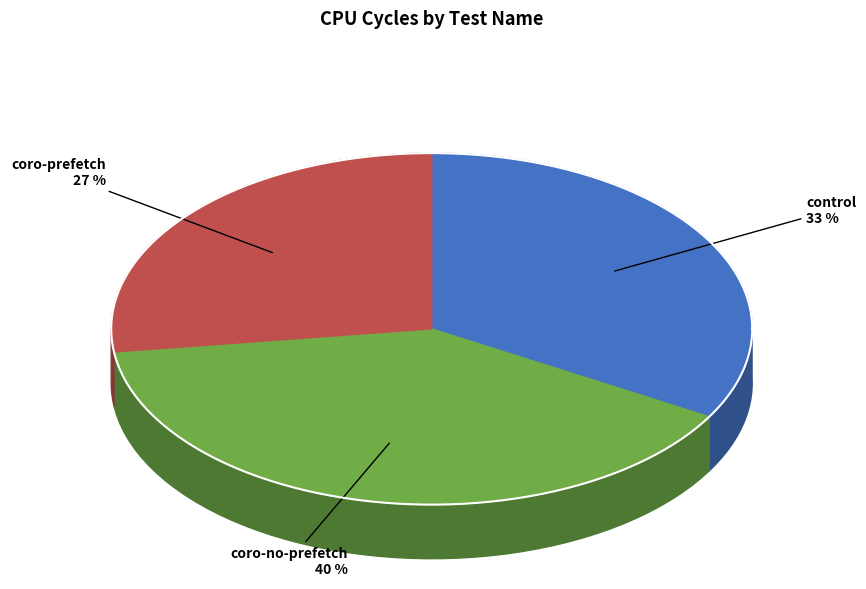

The control slice represents 21% of the pie. True or false?

False